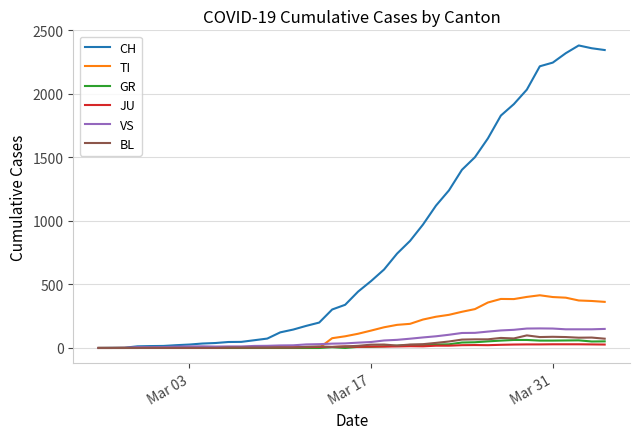

What is the highest value of the GR series?

63